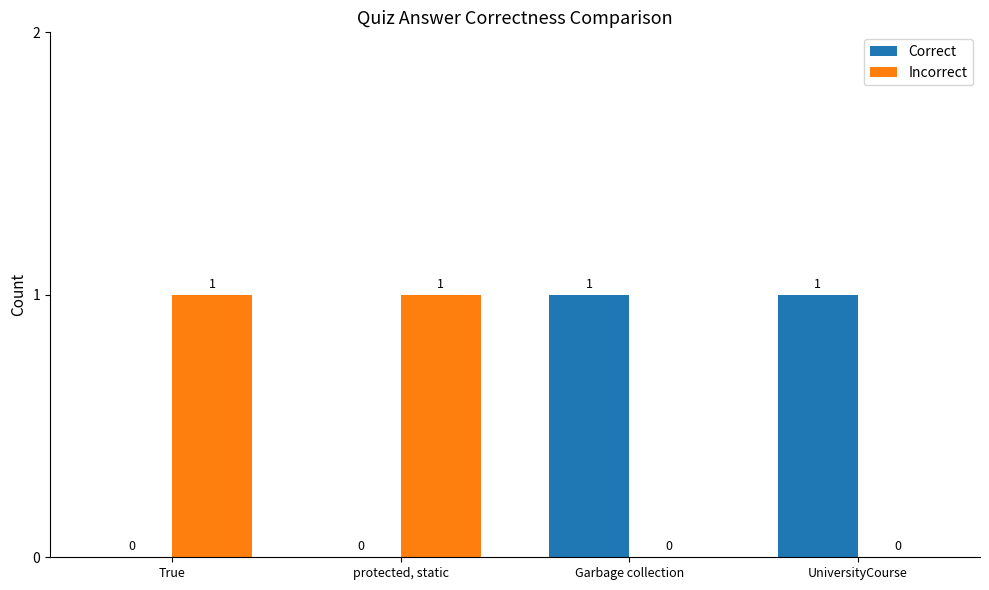

Are the bars grouped side by side (vs. stacked)?

Yes